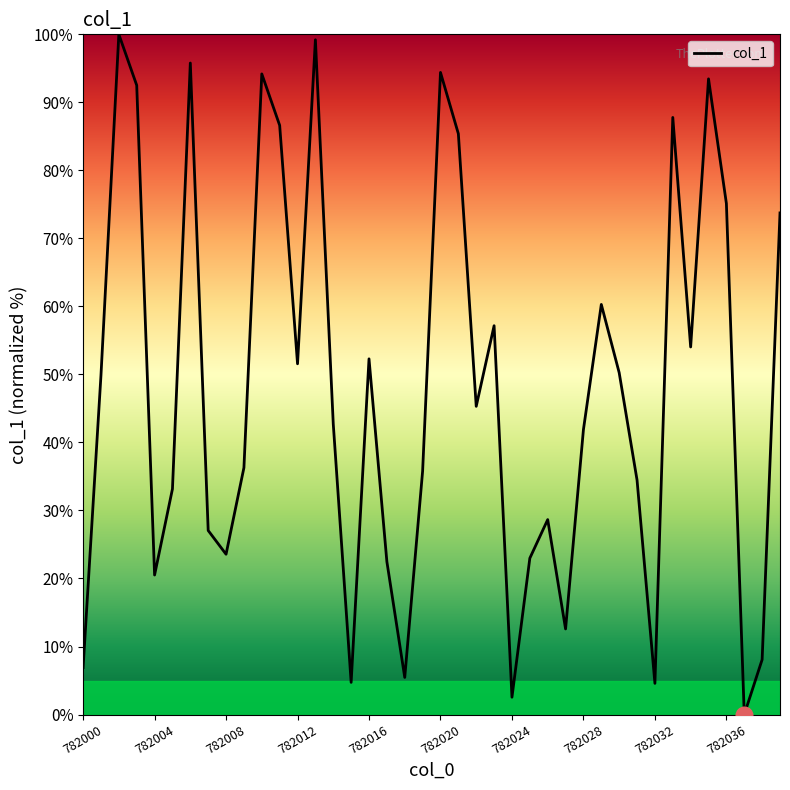

Does the chart have visible grid lines?

No